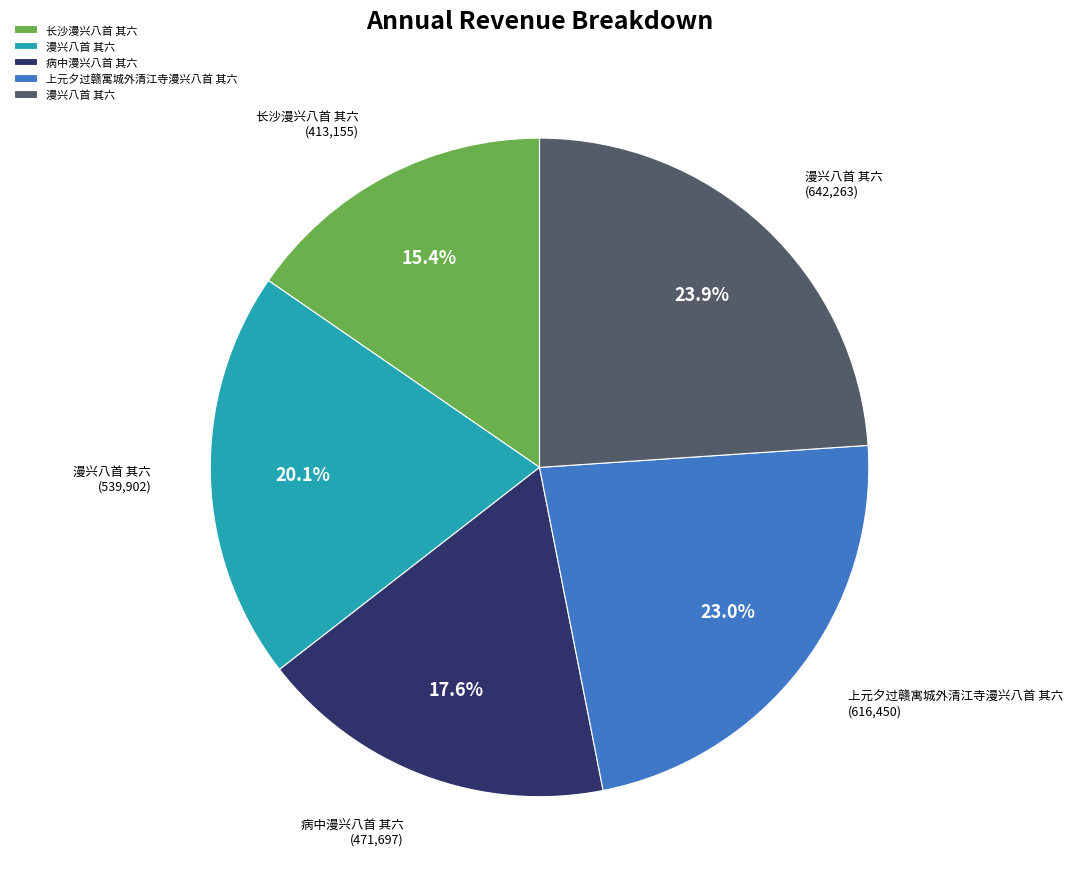

Is there any slice that represents more than half of the pie?

No